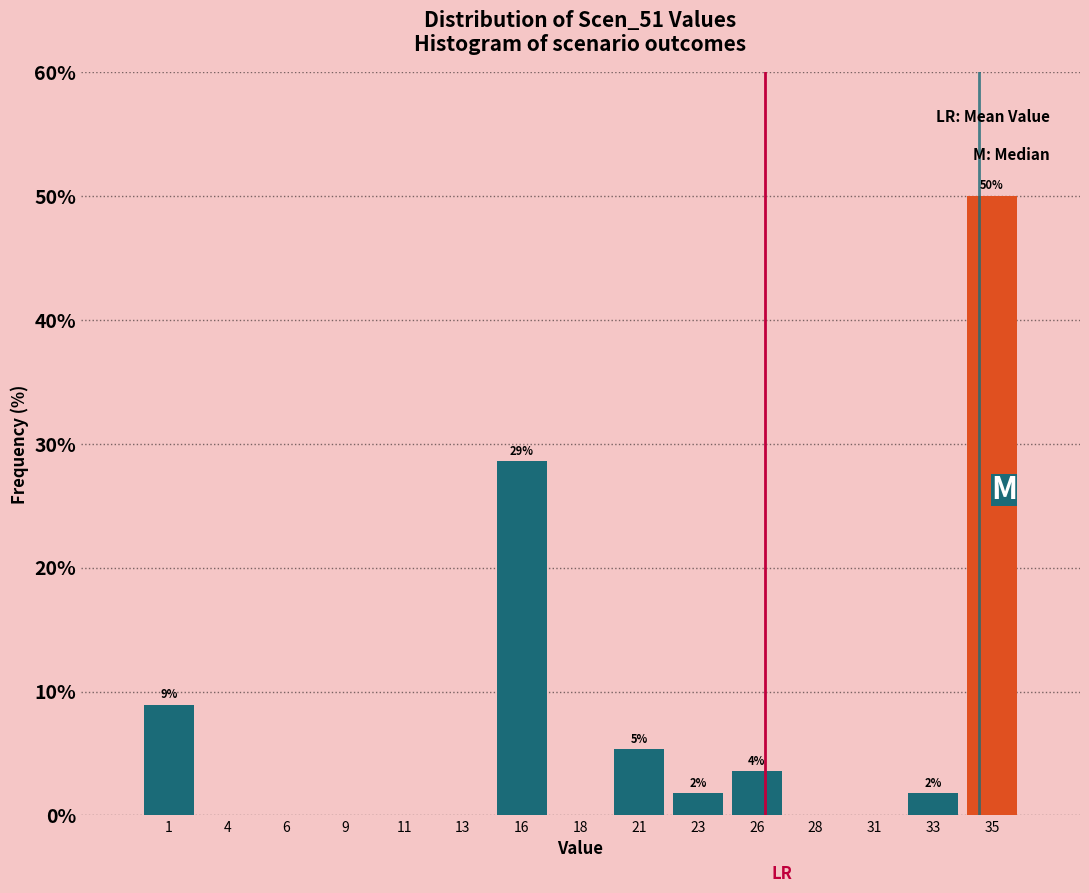

Reading right to left, list all the values displayed in this chart.

35=50.0	33=1.8	31=0.0	28=0.0	26=3.6	23=1.8	21=5.4	18=0.0	16=28.6	13=0.0	11=0.0	9=0.0	6=0.0	4=0.0	1=8.9